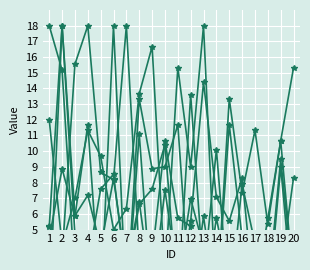

Reading left to right, extract all data points from this chart.

Total Spending: 1=5.2	2=18.0	3=5.9	4=7.2	5=3.9	6=8.2	7=2.5	8=6.8	9=0.8	10=7.5	11=1.8	12=7.0	13=3.9	14=3.5	15=0.0	16=3.4	17=2.1	18=0.5	19=3.6	20=2.4
Satisfaction: 1=12.0	2=4.0	3=7.0	4=11.3	5=9.7	6=5.0	7=6.3	8=13.7	9=16.7	10=2.0	11=15.3	12=9.0	13=18.0	14=0.0	15=13.3	16=7.3	17=11.3	18=5.3	19=10.7	20=15.3
Insurance: 1=5.2	2=3.3	3=15.5	4=18.0	5=8.6	6=8.2	7=18.0	8=3.3	9=3.3	10=10.6	11=5.7	12=5.2	13=0.0	14=5.7	15=1.6	16=3.3	17=0.8	18=5.7	19=10.6	20=1.6
Side Trips: 1=0.0	2=18.0	3=4.7	4=1.5	5=0.0	6=4.7	7=0.0	8=11.1	9=0.0	10=4.7	11=0.0	12=5.5	13=14.4	14=7.1	15=5.5	16=8.3	17=0.0	18=0.0	19=2.4	20=8.3
Merchandise: 1=4.4	2=8.9	3=5.8	4=11.7	5=0.0	6=18.0	7=0.0	8=13.3	9=8.9	10=9.0	11=11.7	12=0.0	13=5.8	14=0.0	15=11.7	16=4.4	17=4.4	18=0.0	19=9.0	20=0.0
Age: 1=18.0	2=15.2	3=1.9	4=2.8	5=7.6	6=8.5	7=1.9	8=6.6	9=7.6	10=10.4	11=0.3	12=13.6	13=1.9	14=10.1	15=0.0	16=7.9	17=4.1	18=0.9	19=9.5	20=1.6